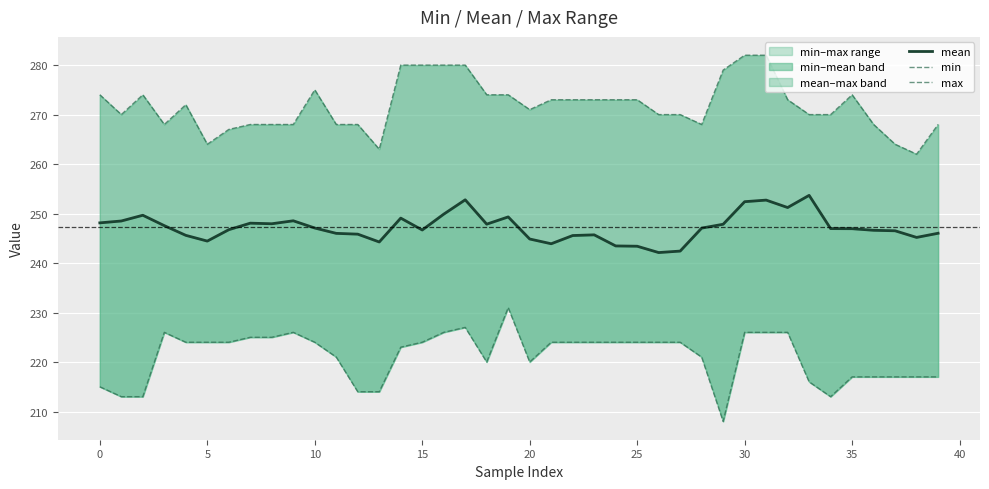

True or false: min and mean cross at least once.

False